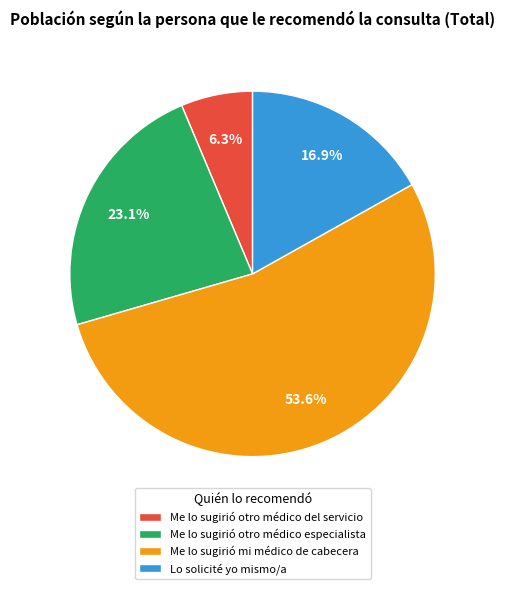

The Lo solicité yo mismo/a slice represents 11% of the pie. True or false?

False